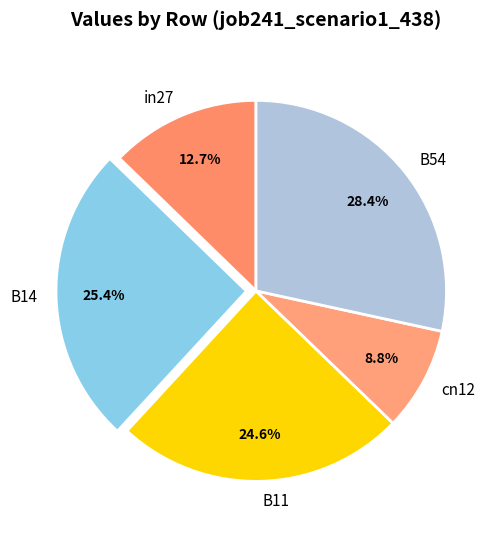

To the nearest percent, what percentage of the pie is cn12?

9%